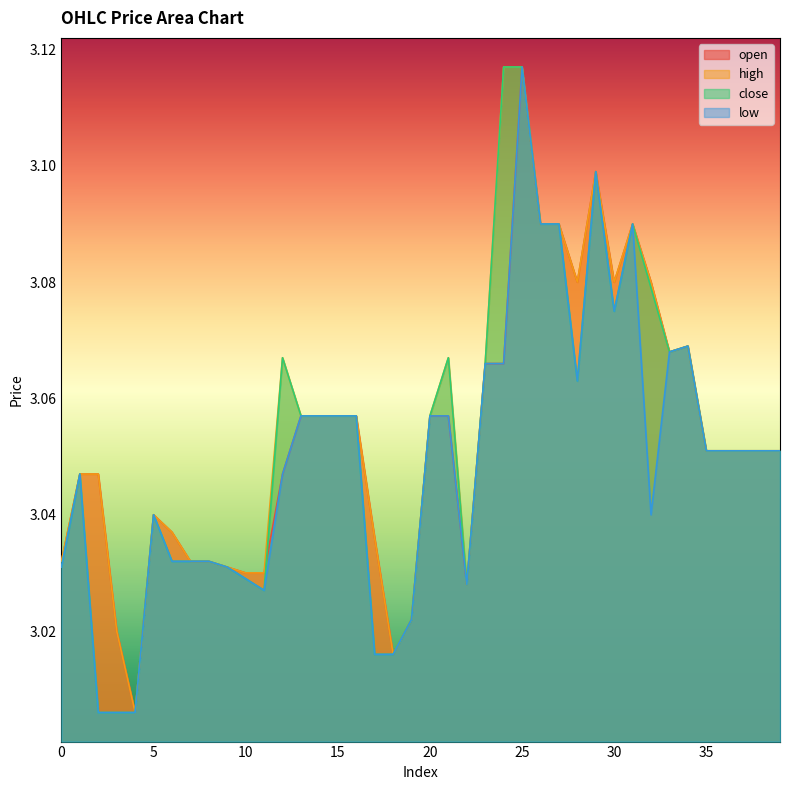

What is the minimum value for low?

3.0